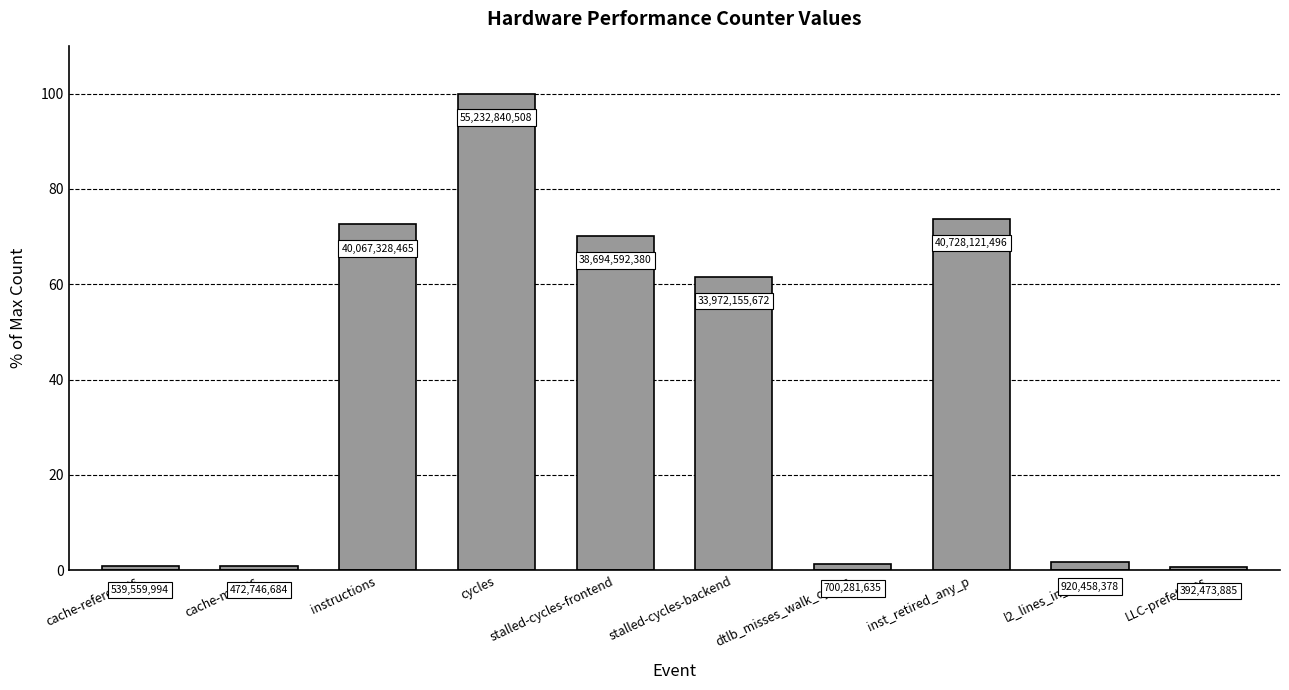

What value does the data have at cycles?

100.0